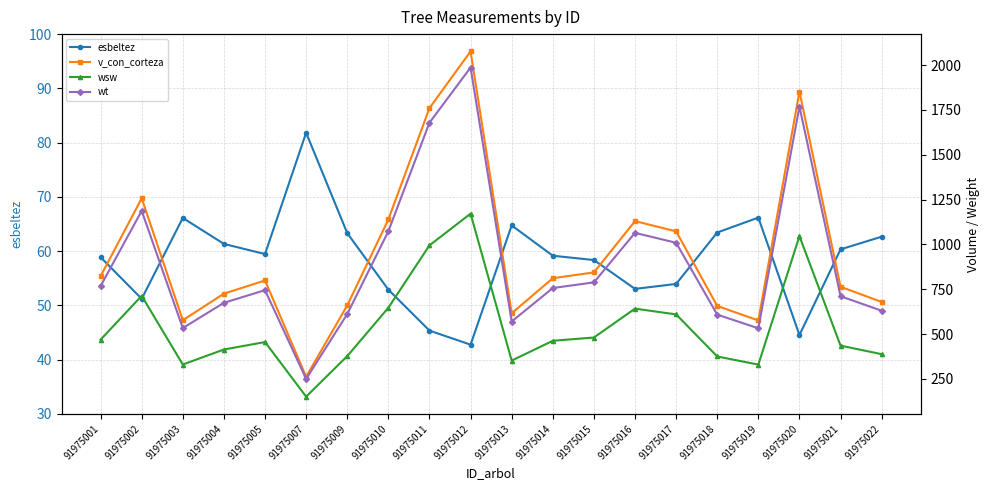

Reading left to right, what are all the values shown in this chart?

esbeltez: 91975001=58.9	91975002=51.2	91975003=66.1	91975004=61.3	91975005=59.5	91975007=81.8	91975009=63.3	91975010=52.9	91975011=45.4	91975012=42.8	91975013=64.7	91975014=59.1	91975015=58.4	91975016=53.0	91975017=54.0	91975018=63.4	91975019=66.2	91975020=44.5	91975021=60.3	91975022=62.7
v_con_corteza: 91975001=822.8	91975002=1257.3	91975003=577.5	91975004=725.6	91975005=799.3	91975007=262.4	91975009=660.0	91975010=1139.2	91975011=1760.0	91975012=2076.4	91975013=616.3	91975014=811.7	91975015=844.1	91975016=1130.2	91975017=1073.0	91975018=656.9	91975019=576.5	91975020=1852.3	91975021=764.0	91975022=679.4
wsw: 91975001=469.1	91975002=713.5	91975003=330.6	91975004=414.3	91975005=455.9	91975007=151.6	91975009=377.3	91975010=647.2	91975011=994.9	91975012=1171.6	91975013=352.6	91975014=462.9	91975015=481.1	91975016=642.1	91975017=610.0	91975018=375.5	91975019=330.0	91975020=1046.5	91975021=436.0	91975022=388.2
wt: 91975001=767.9	91975002=1187.5	91975003=533.7	91975004=674.6	91975005=745.2	91975007=250.4	91975009=611.8	91975010=1073.4	91975011=1678.7	91975012=1986.2	91975013=570.3	91975014=757.1	91975015=788.5	91975016=1064.6	91975017=1009.4	91975018=608.8	91975019=532.6	91975020=1768.5	91975021=711.3	91975022=630.5